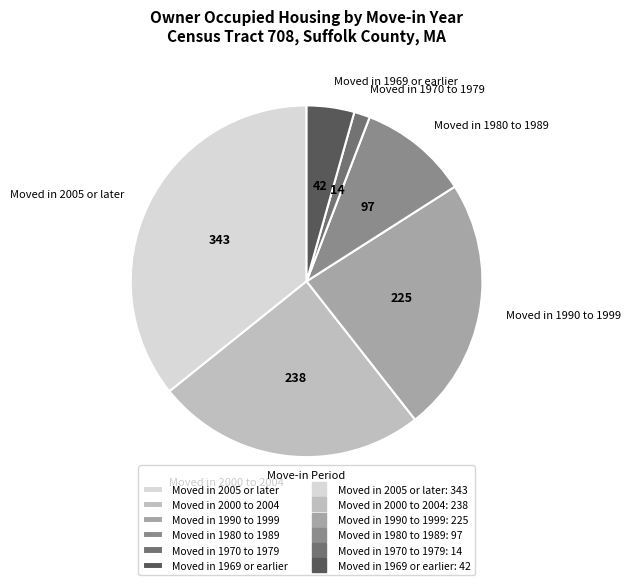

Rank the categories by value from lowest to highest.

Moved in 1970 to 1979, Moved in 1969 or earlier, Moved in 1980 to 1989, Moved in 1990 to 1999, Moved in 2000 to 2004, Moved in 2005 or later